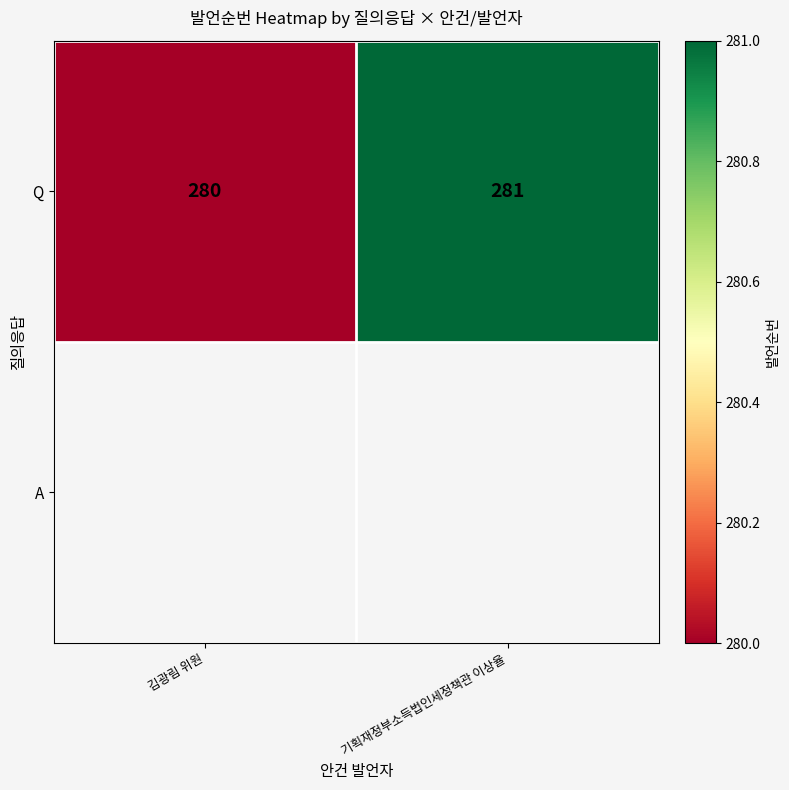

What is the minimum value shown in the chart?

280